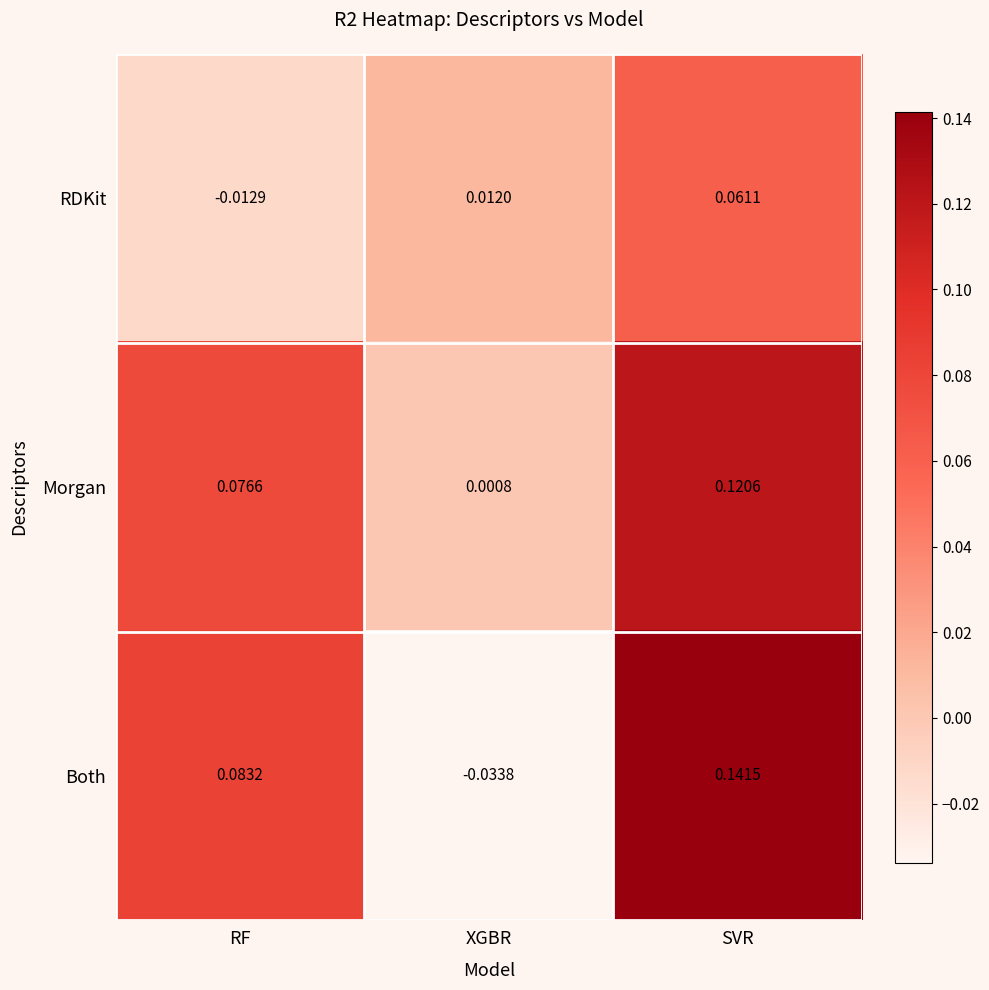

How many data points in Both are above 0?

2